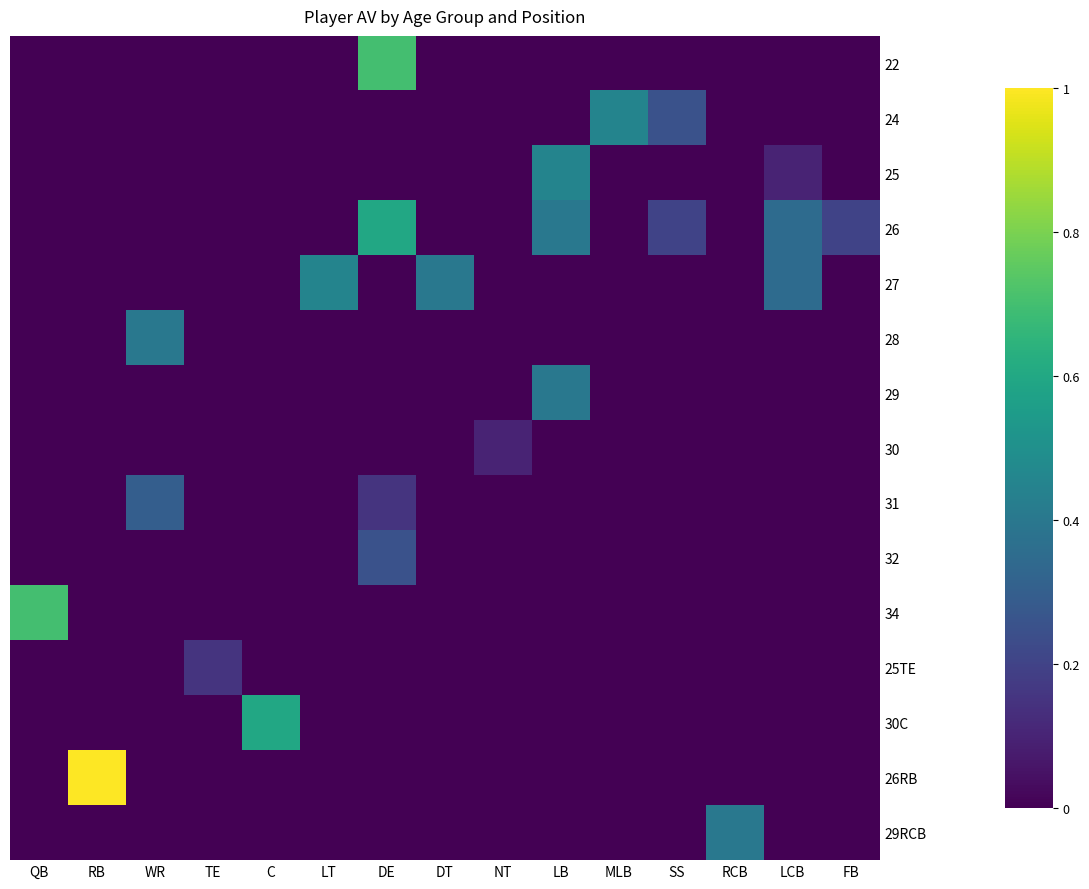

Which series has the largest range (max minus min)?

26RB